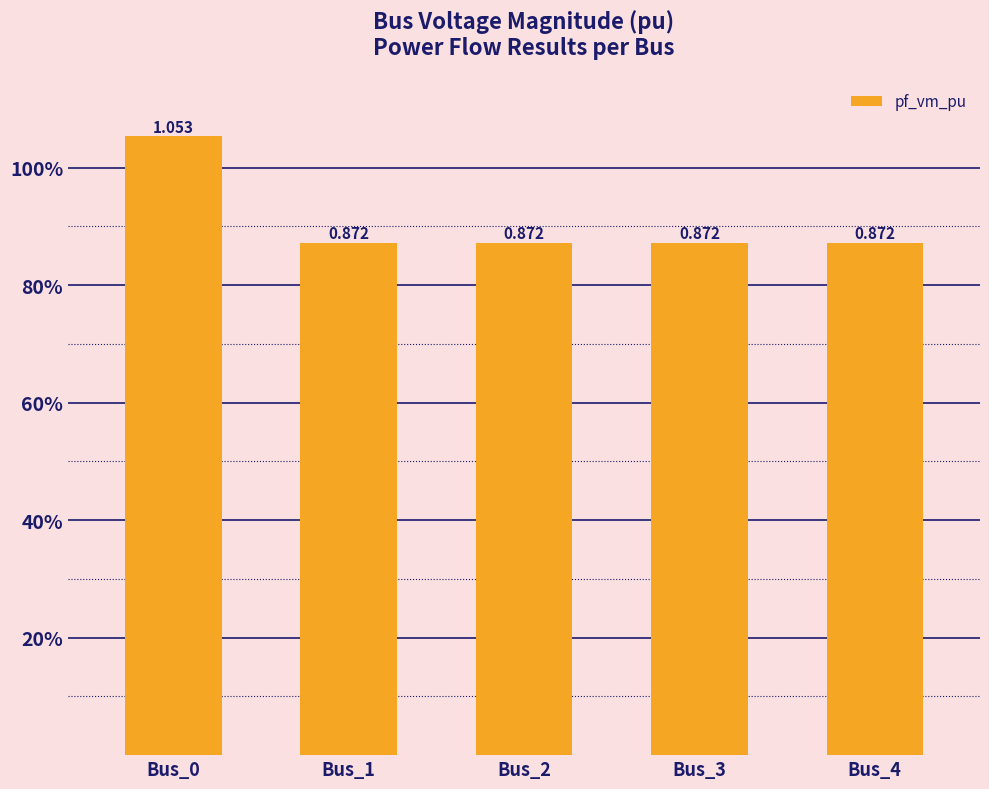

How many distinct data groups are displayed?

1